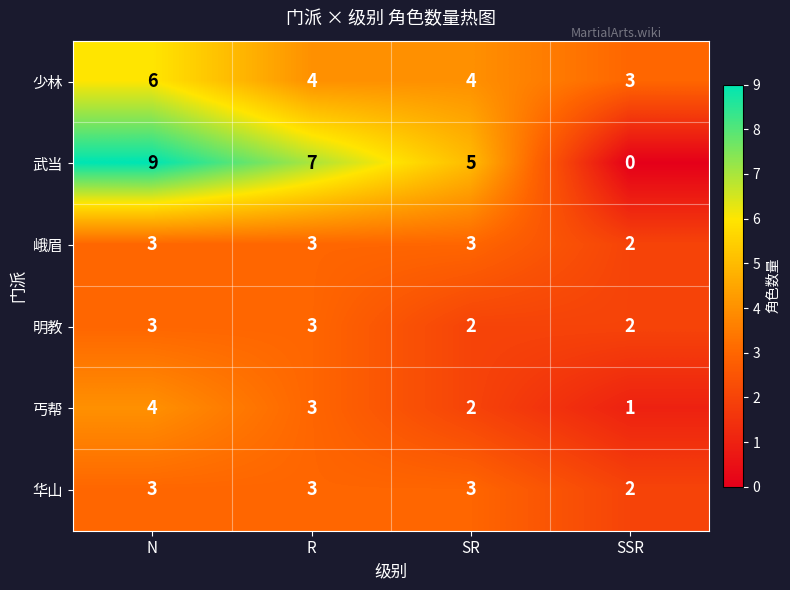

The 明教 series shows 1 at SSR. True or false?

False